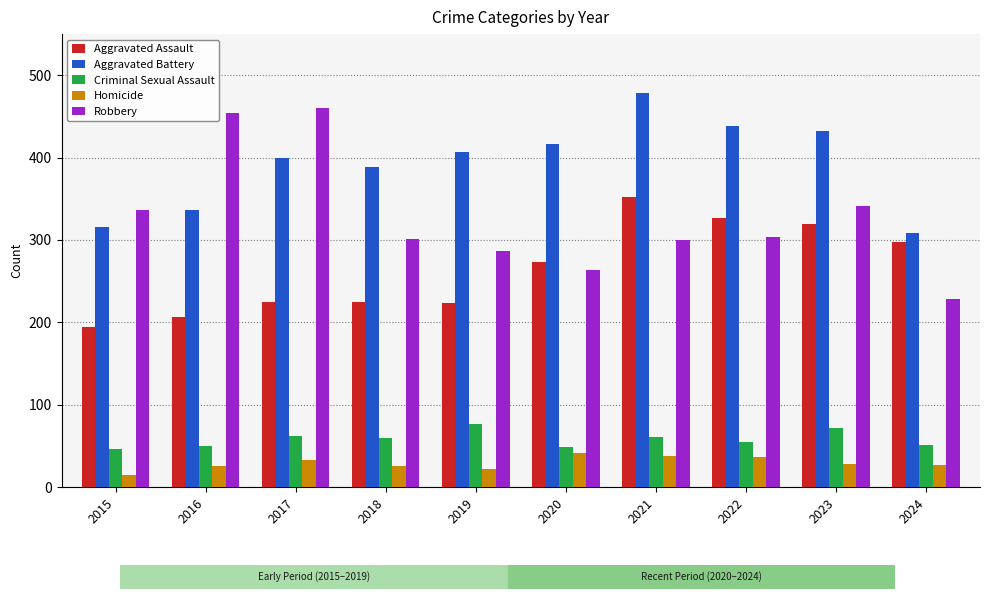

How many bars are there in total?

50